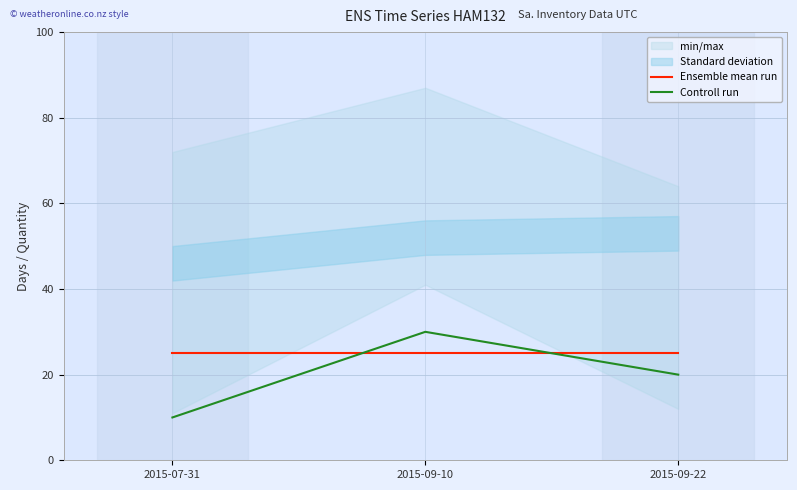

How many values in the Controll run series exceed 20?

1